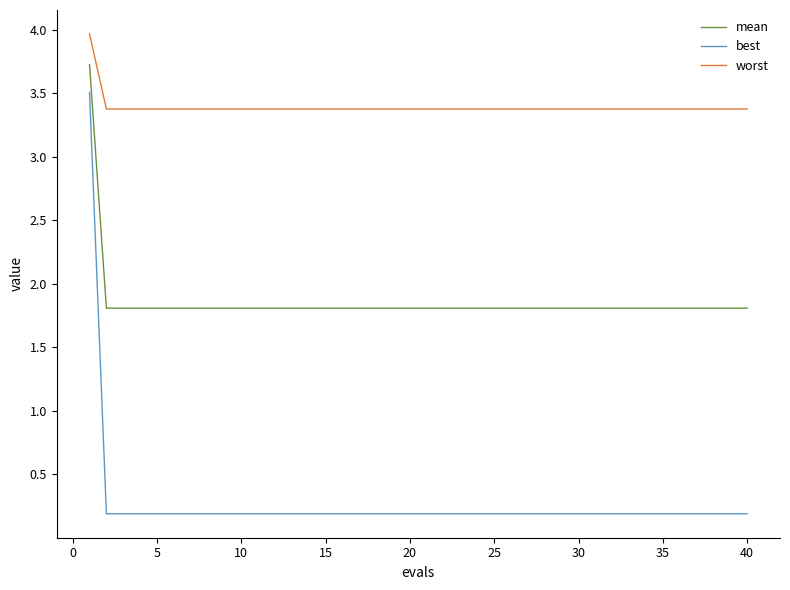

What is the minimum value for worst?

3.4